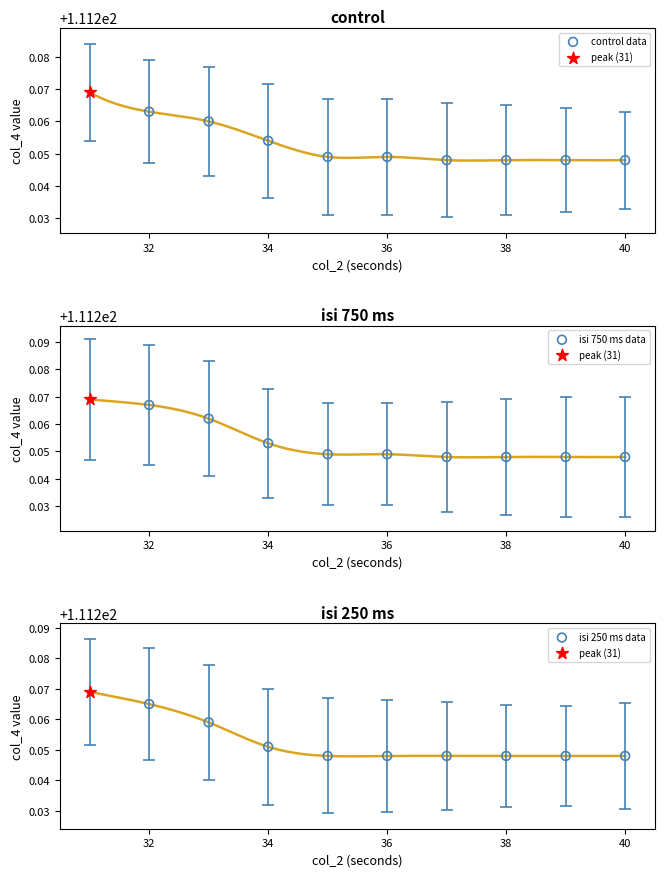

Which series has the largest total across all categories?

isi 750 ms data